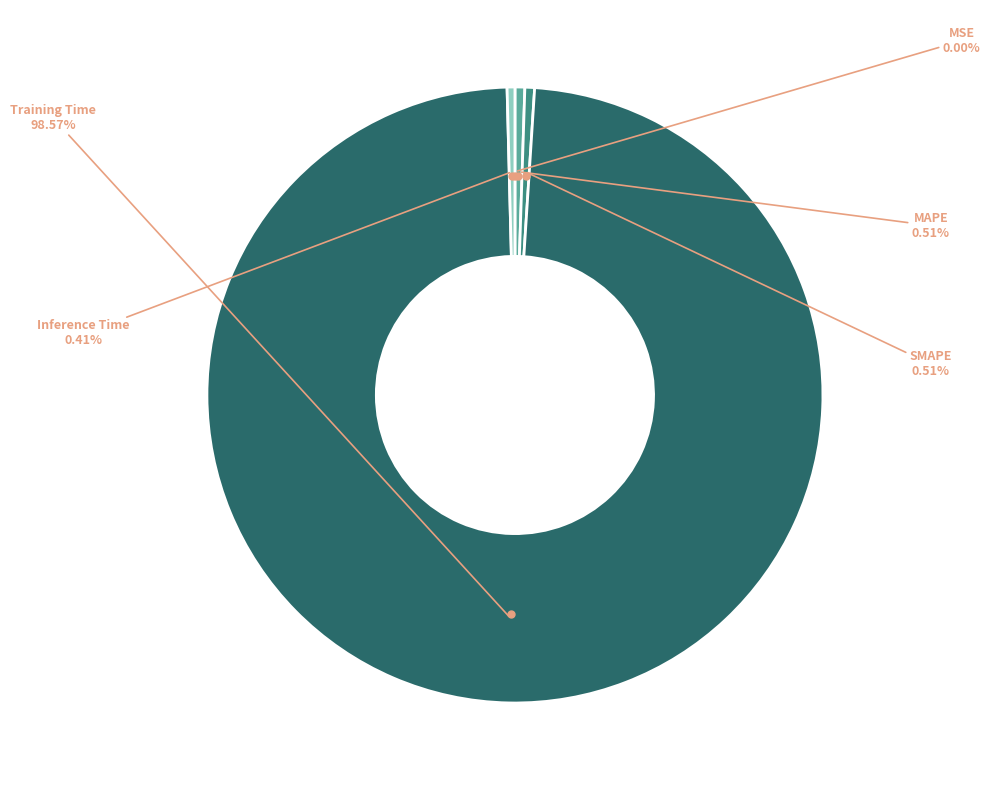

Is there any slice that represents more than half of the pie?

Yes